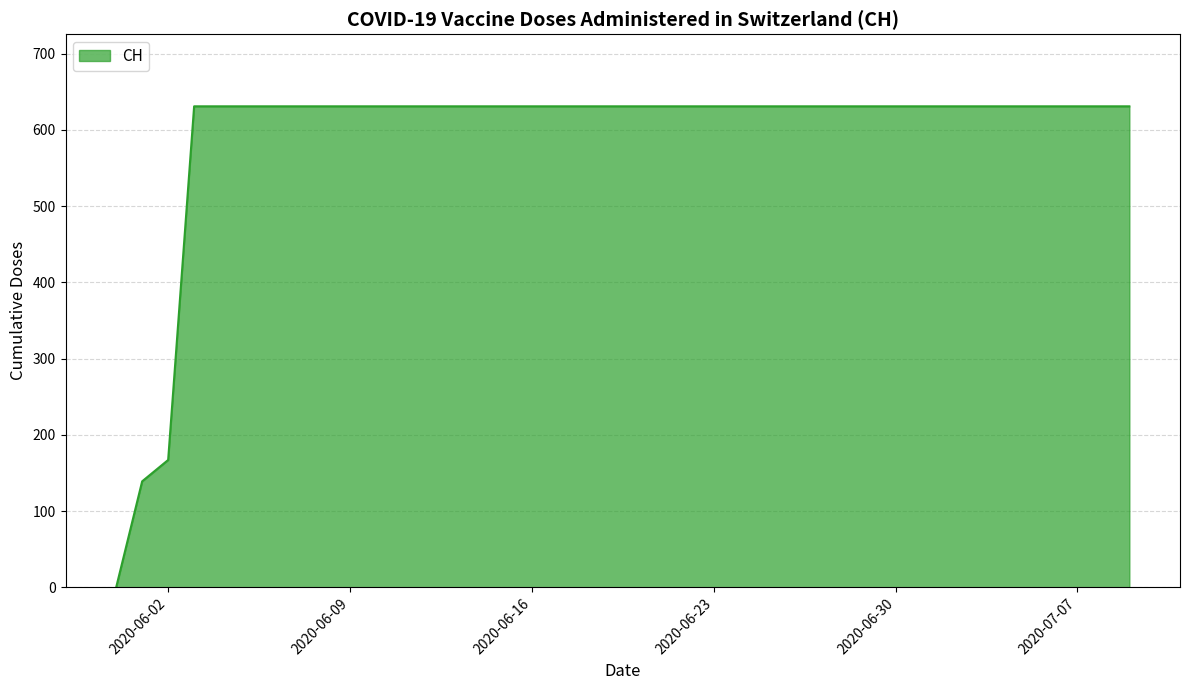

How many values are below 631?

3